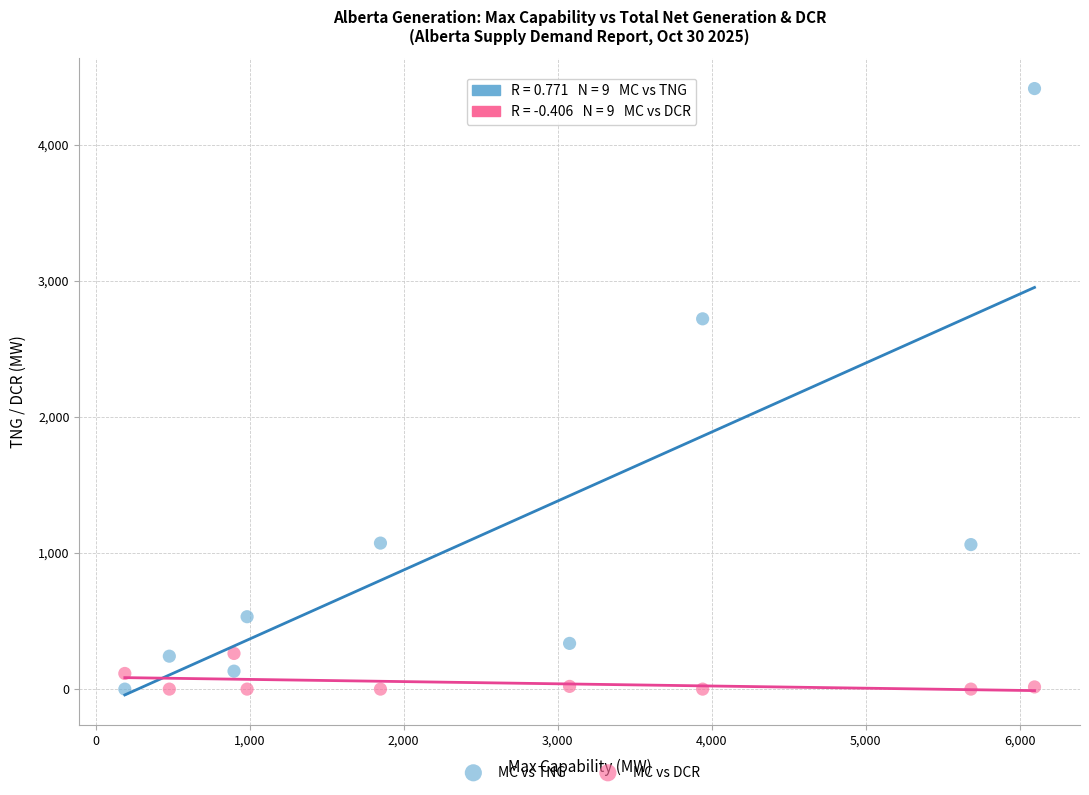

What are all the series names shown in the legend?

MC vs TNG, MC vs DCR